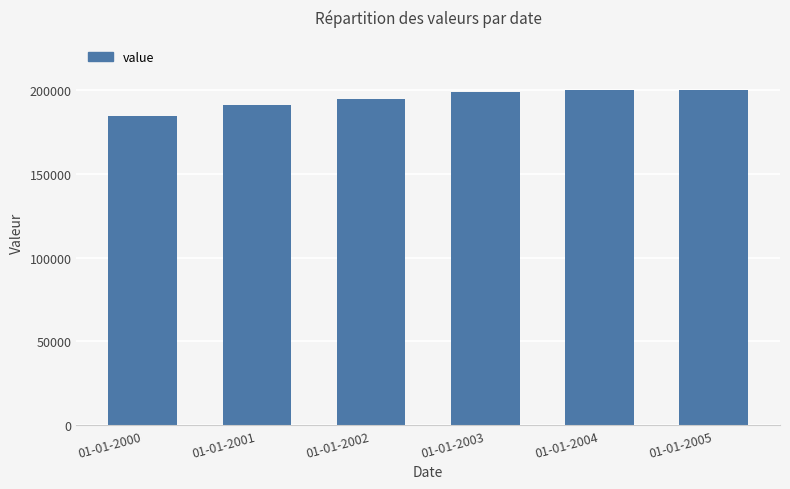

Does the chart contain any negative values?

No